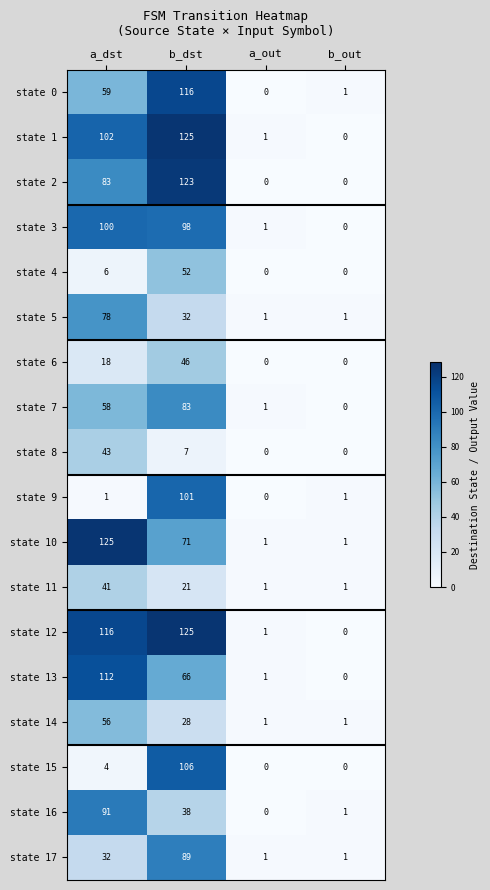

Rank the categories by state 0 value from lowest to highest.

a_out, b_out, a_dst, b_dst